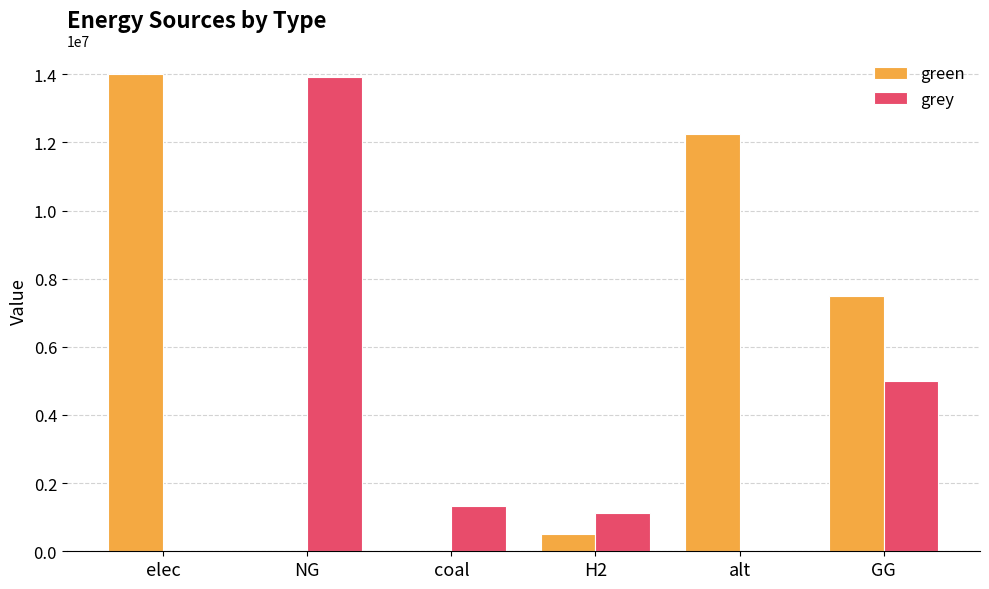

What is the total value across all series at elec?

13998637.9